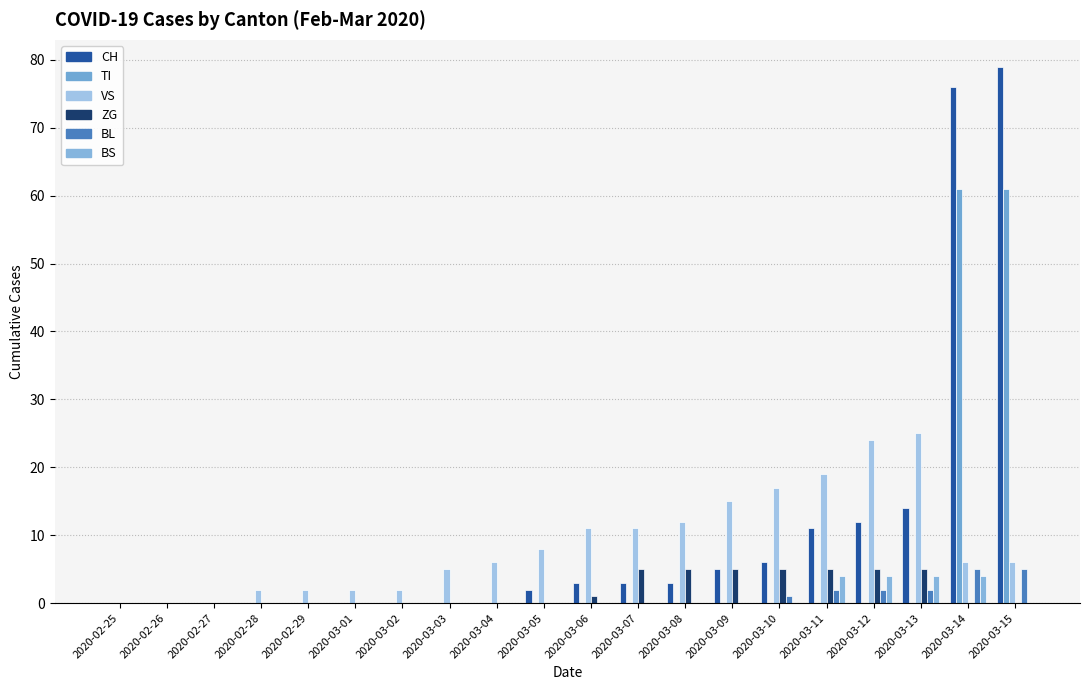

At which category does the chart reach its minimum across all series?

2020-02-25